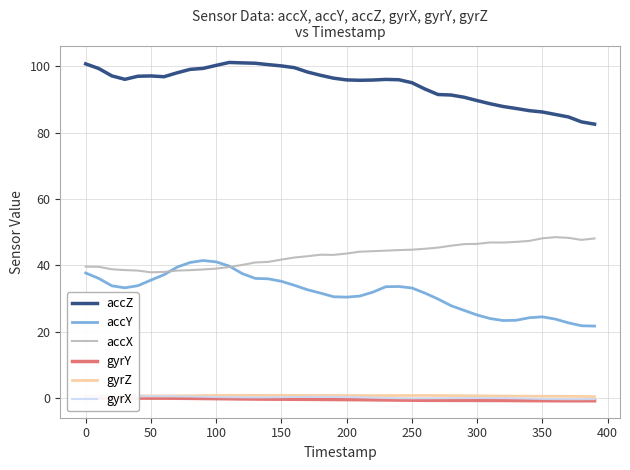

In gyrZ, how many points are higher than both neighbors (excluding endpoints)?

1